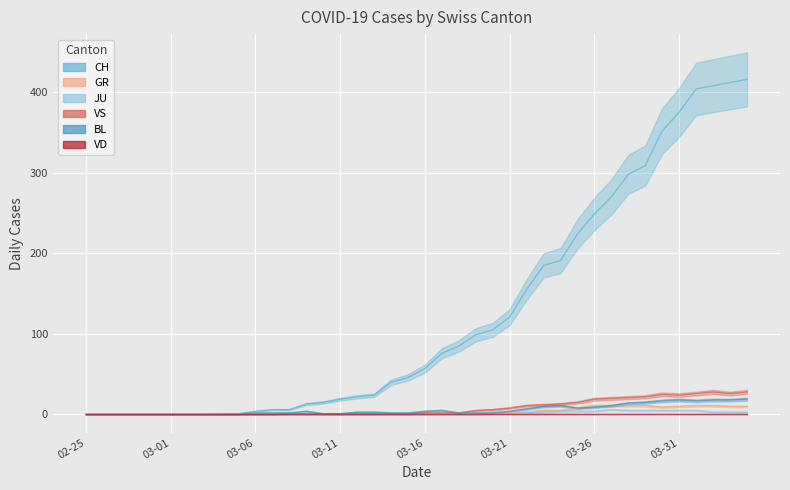

True or false: CH has more than 1 points higher than both neighbors.

False